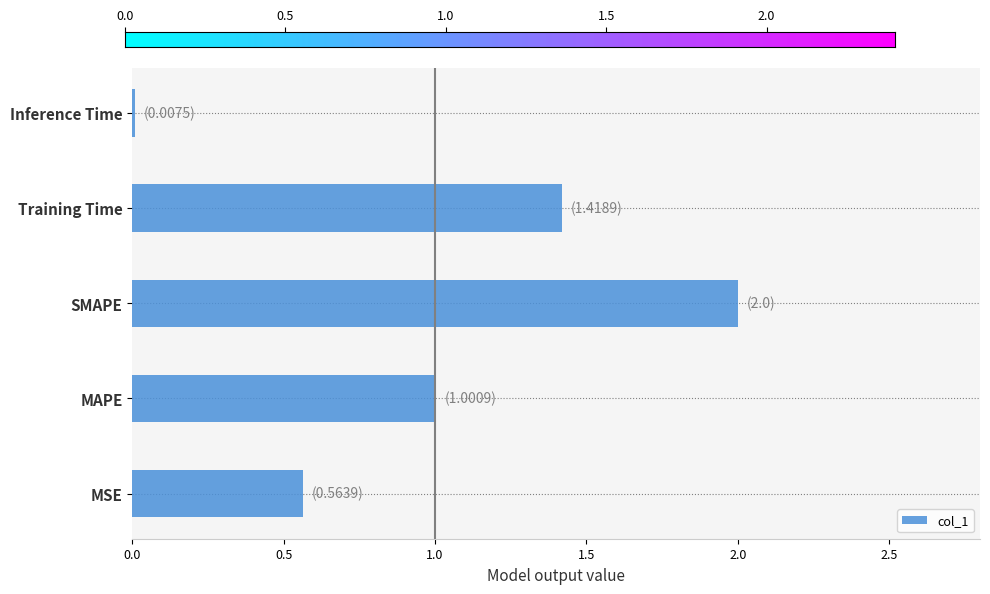

The value at Training Time is 2.3. True or false?

False